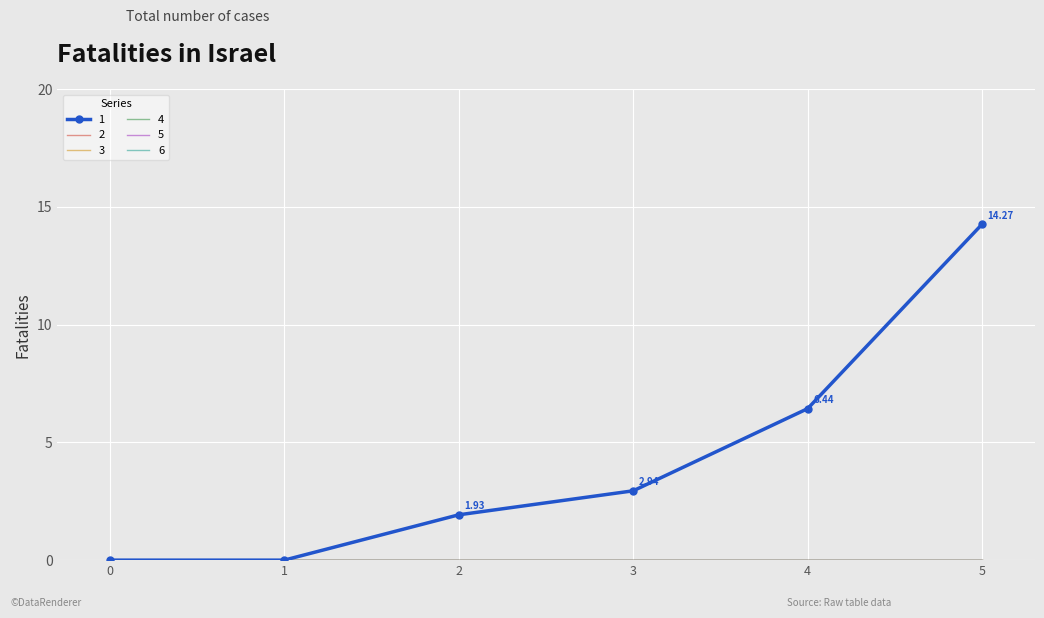

True or false: 4 and 1 cross at least once.

False